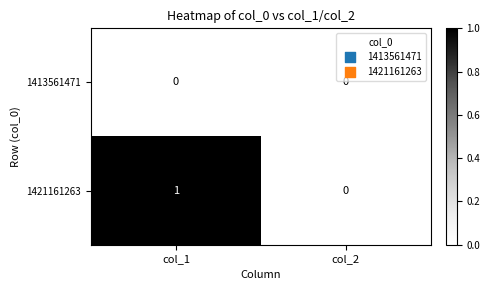

Reading left to right, list all the values displayed in this chart.

1413561471: 0	0
1421161263: 1	0